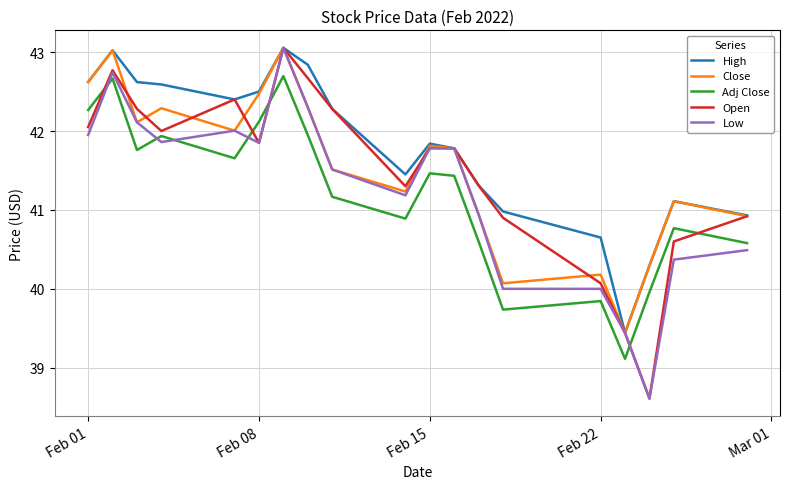

Which series has the largest total across all categories?

High